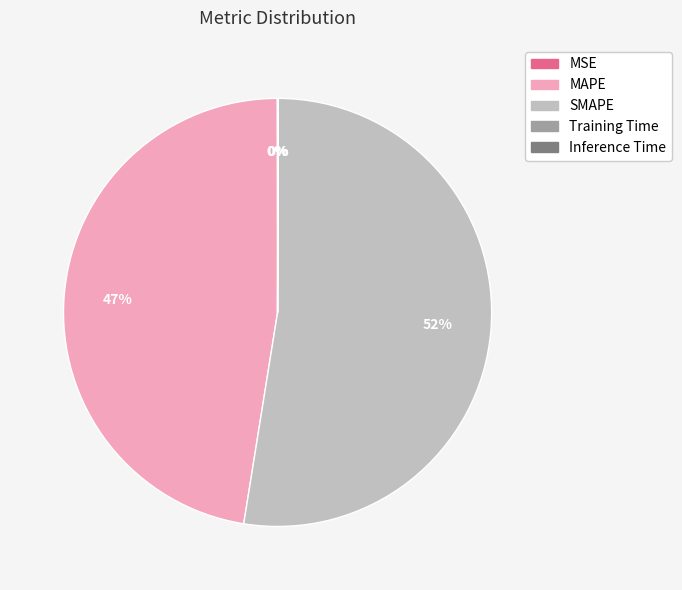

What is the largest slice in the pie chart?

SMAPE